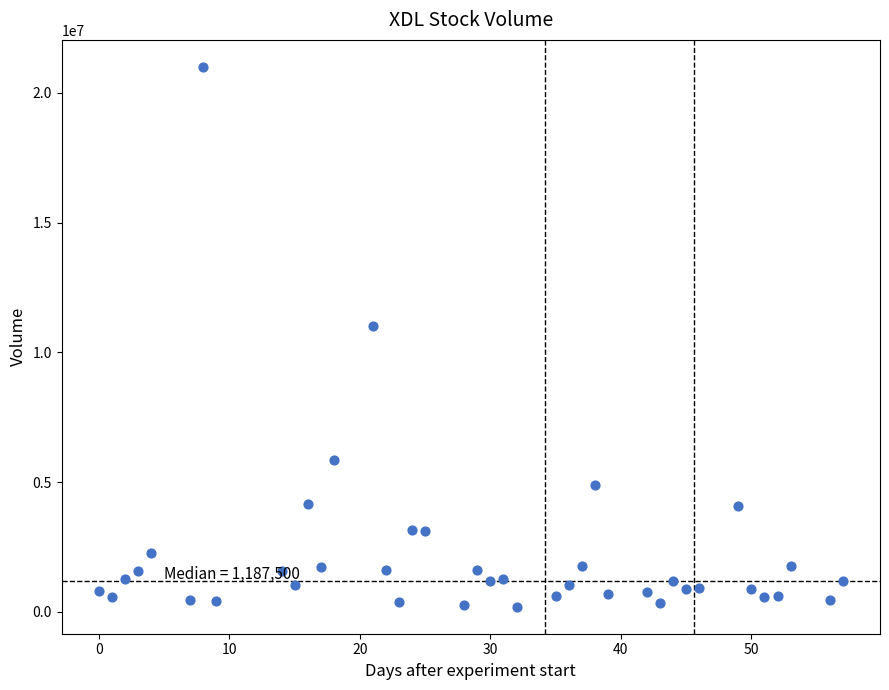

What is the range of X values (max minus min)?

57